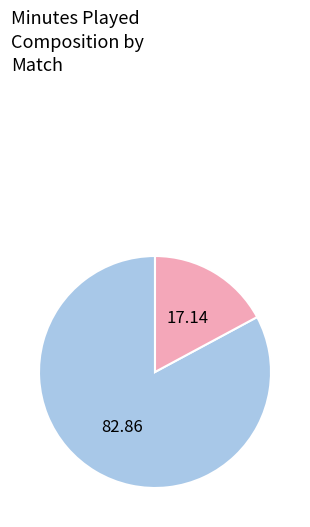

Is there a majority slice in this chart?

Yes